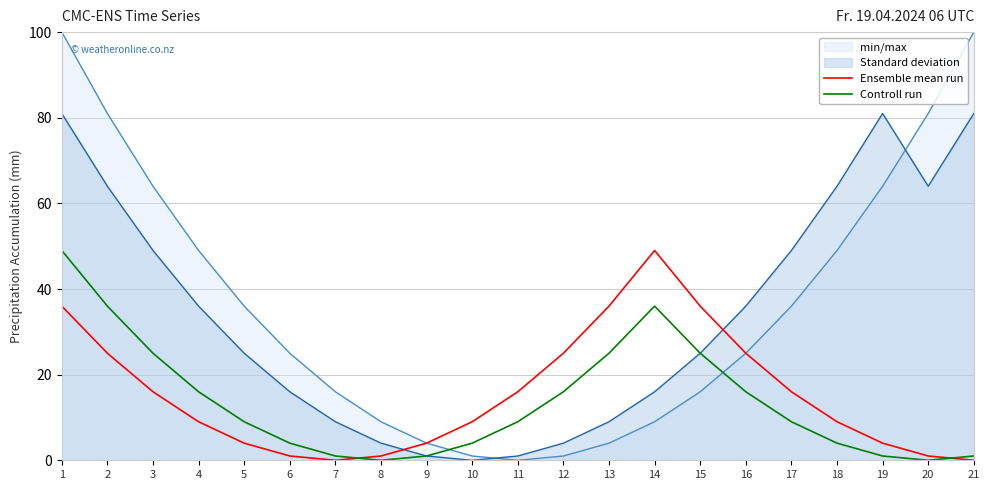

At which category does Controll run reach its first local peak?

14